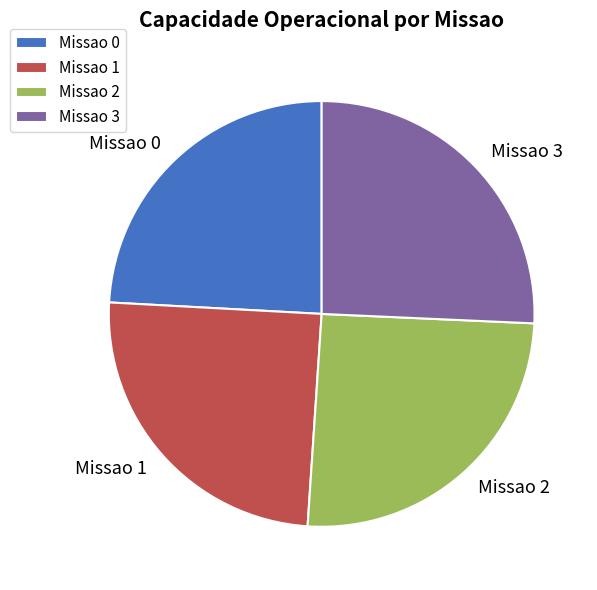

How many segments does this pie chart have?

4